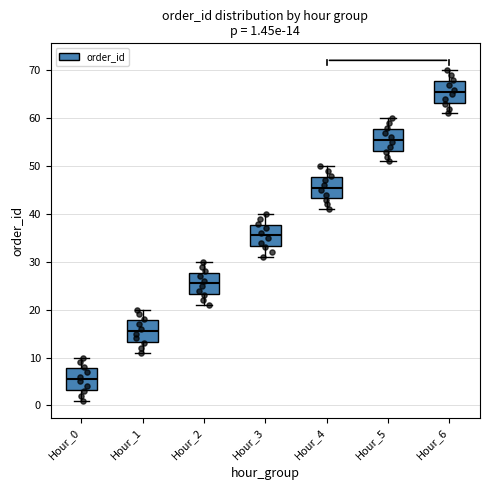

Which box's median line is the highest?

Hour_6